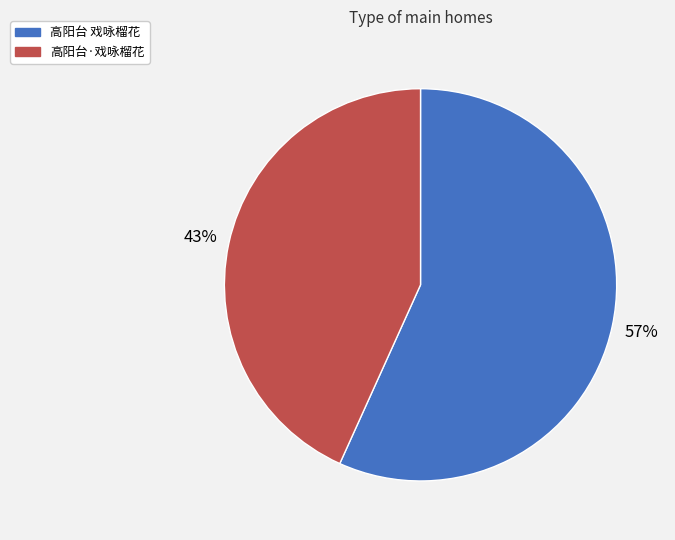

How many segments does this pie chart have?

2